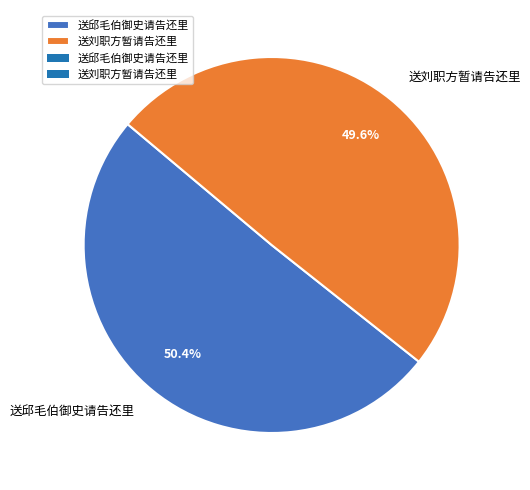

What percentage is the 送刘职方暂请告还里 slice, to the nearest percent?

50%